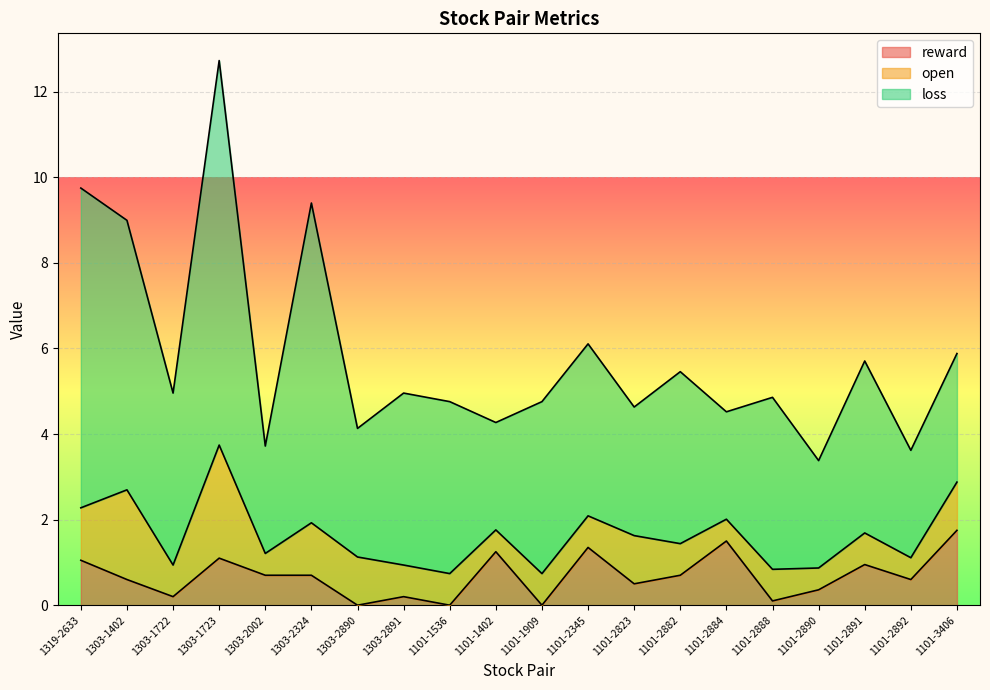

True or false: open and loss cross at least once.

False